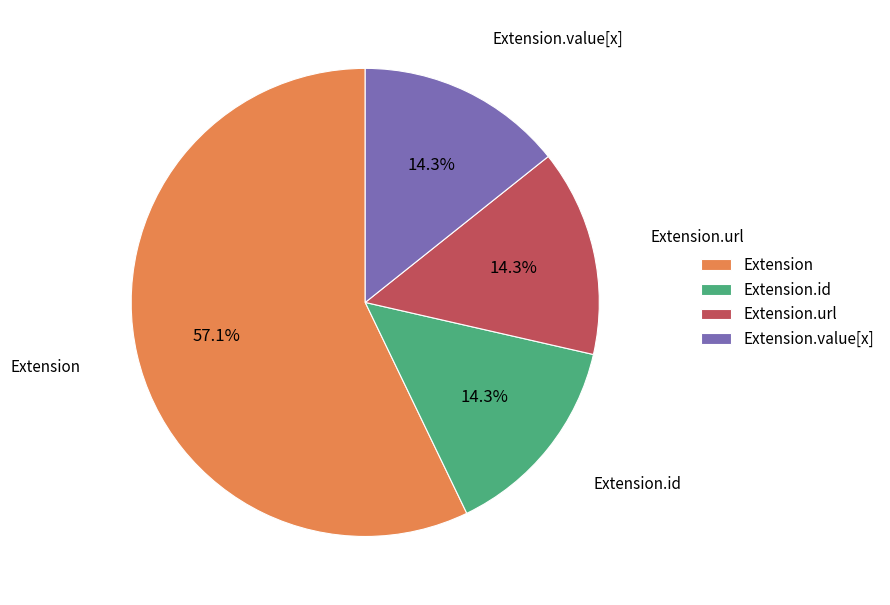

Which has a higher value, Extension or Extension.value[x]?

Extension